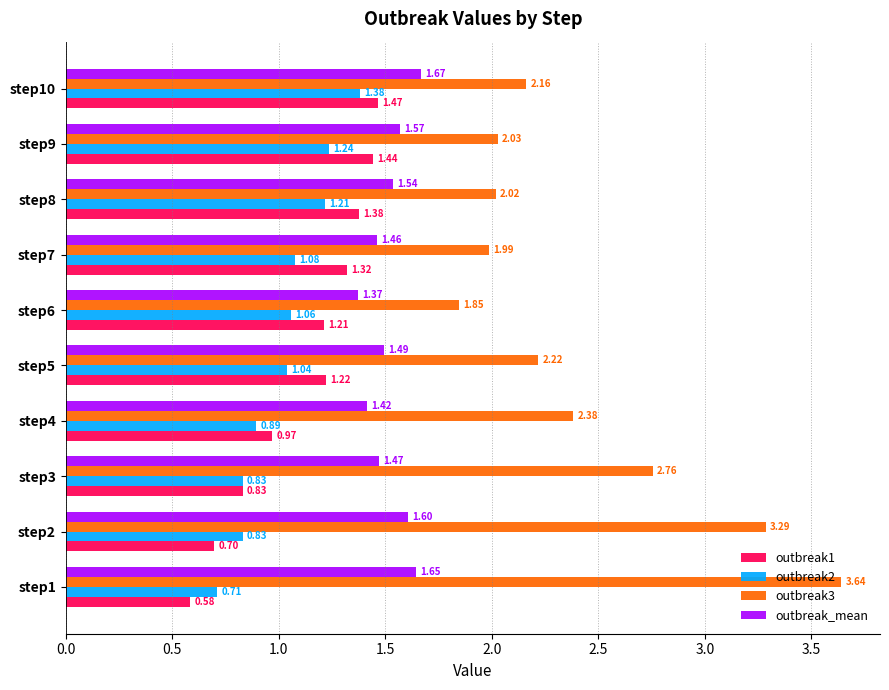

What is the difference between the outbreak2 values at step2 and step10?

0.5